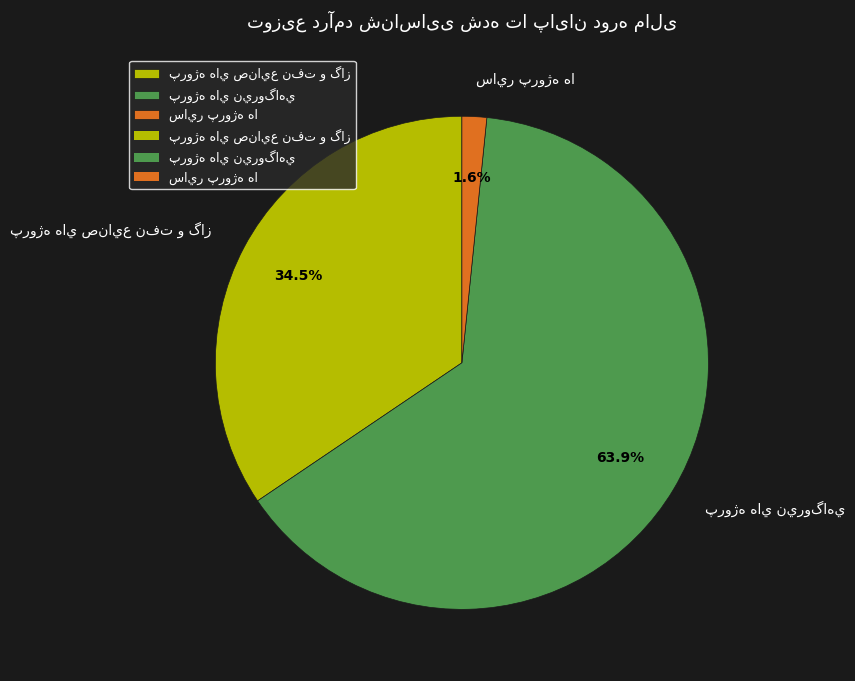

Does any single category account for the majority?

Yes